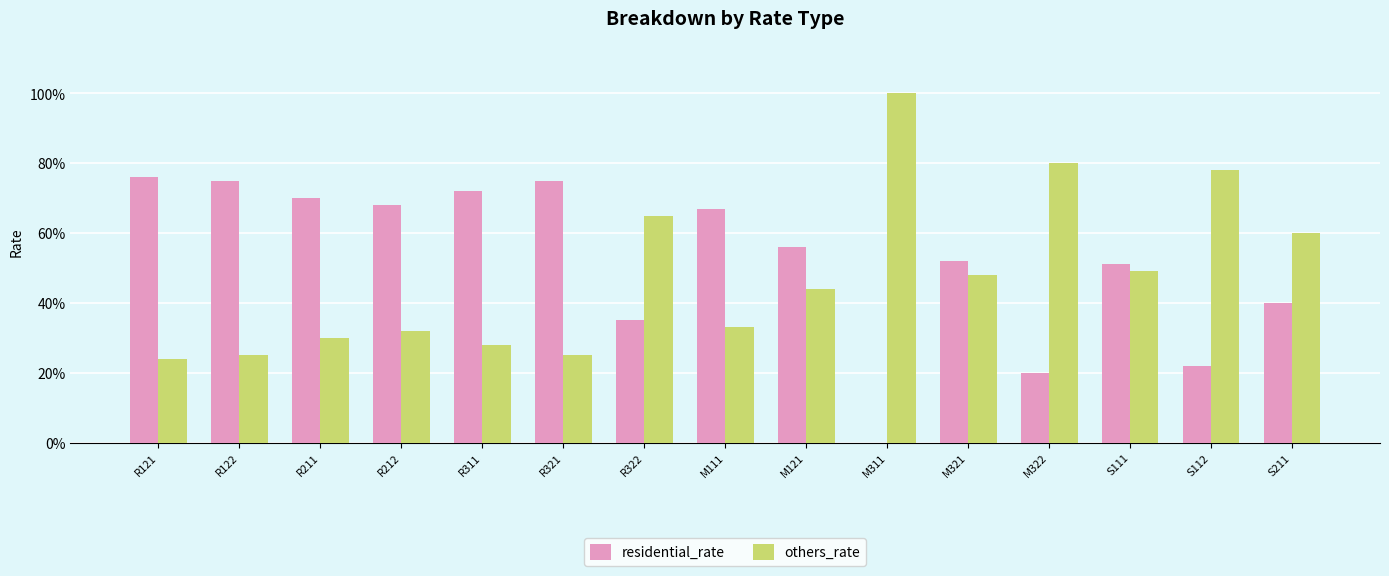

List the series in order of their overall mean, highest first.

residential_rate, others_rate